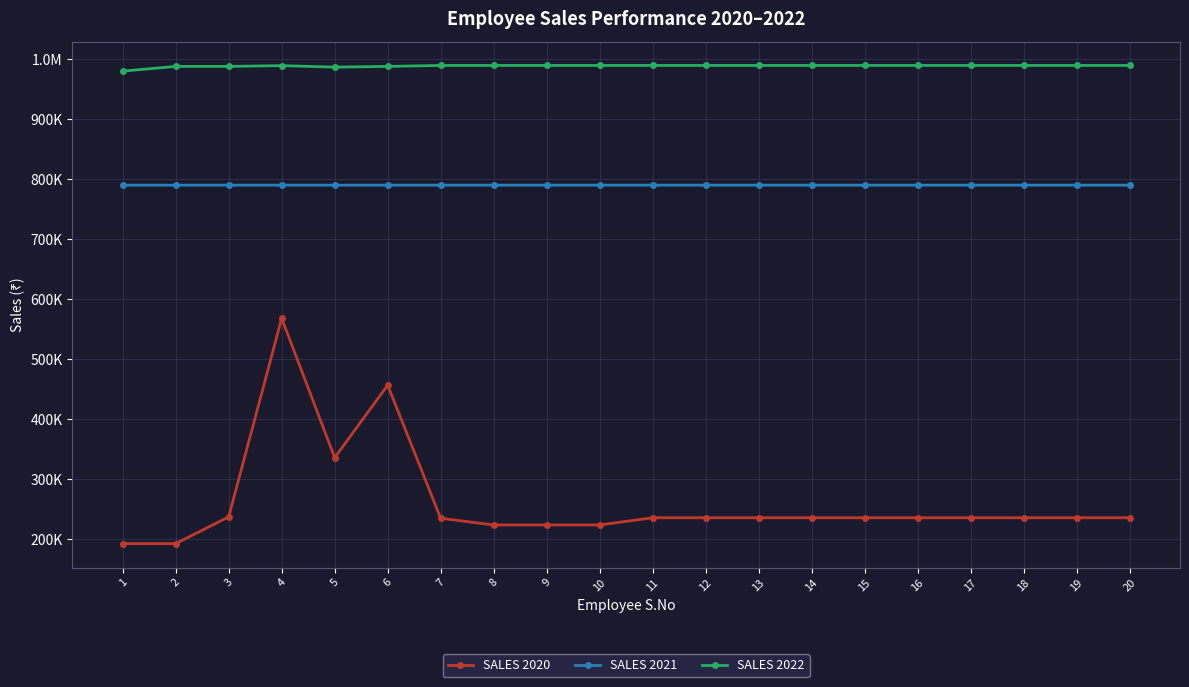

True or false: SALES 2022 has a value of 686469 at 16.

False